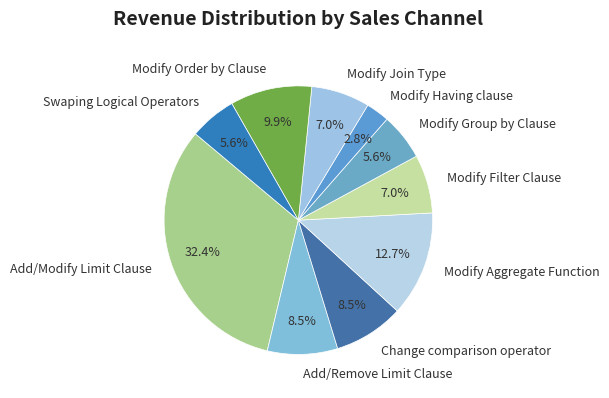

Do Modify Aggregate Function and Change comparison operator together represent more than half of the pie?

No